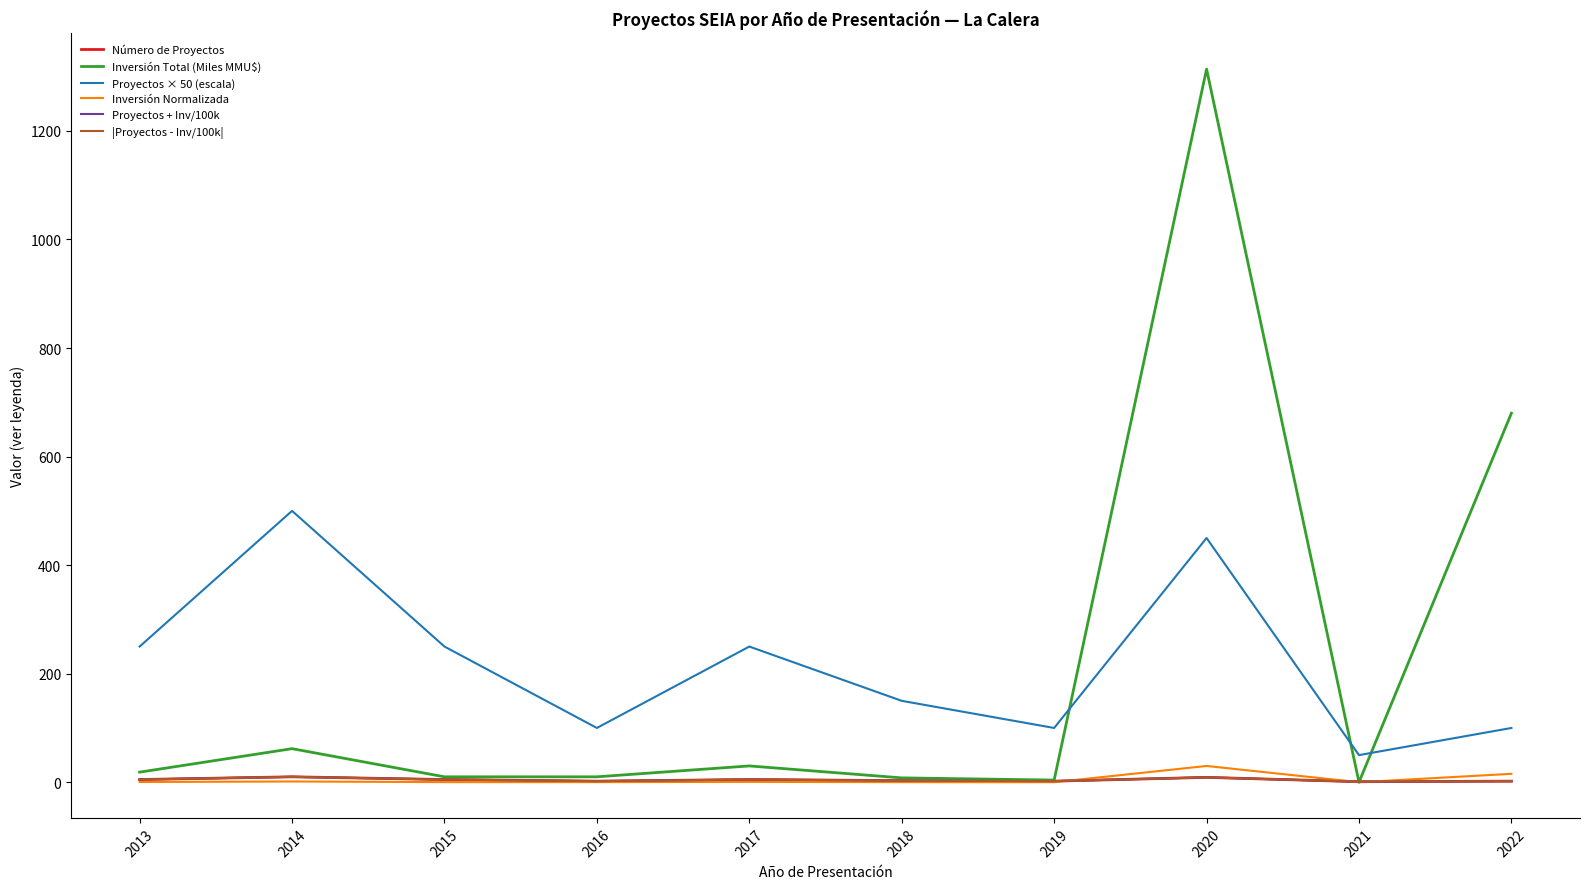

What is the difference between the maximum and second lowest values in the |Proyectos - Inv/100k| series?

8.0